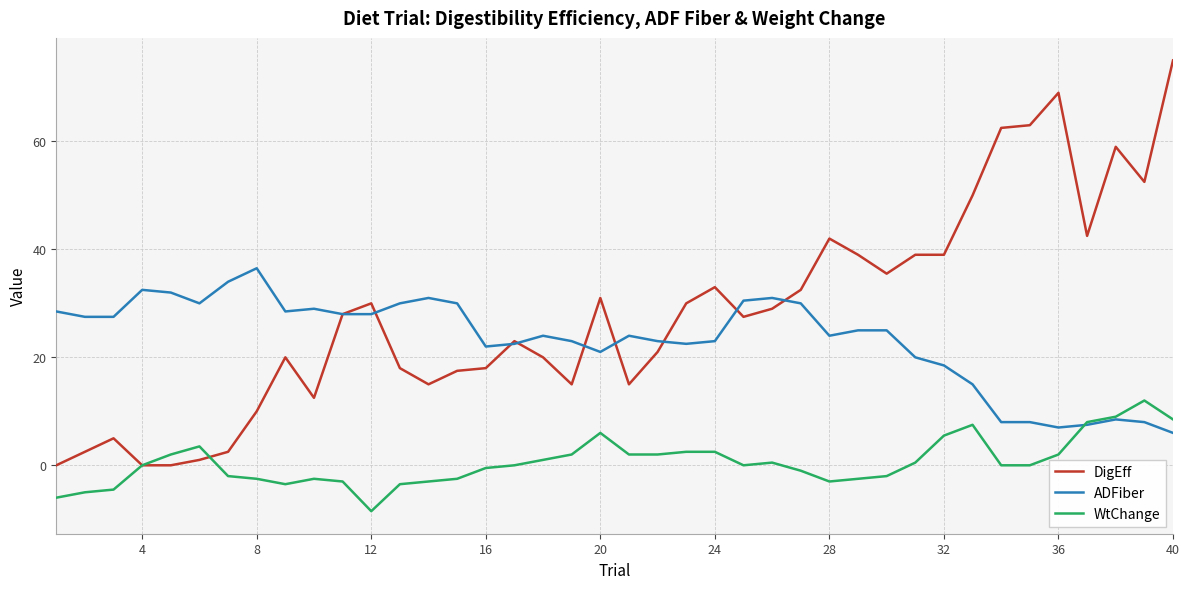

List the series in order of their overall mean, lowest first.

WtChange, ADFiber, DigEff